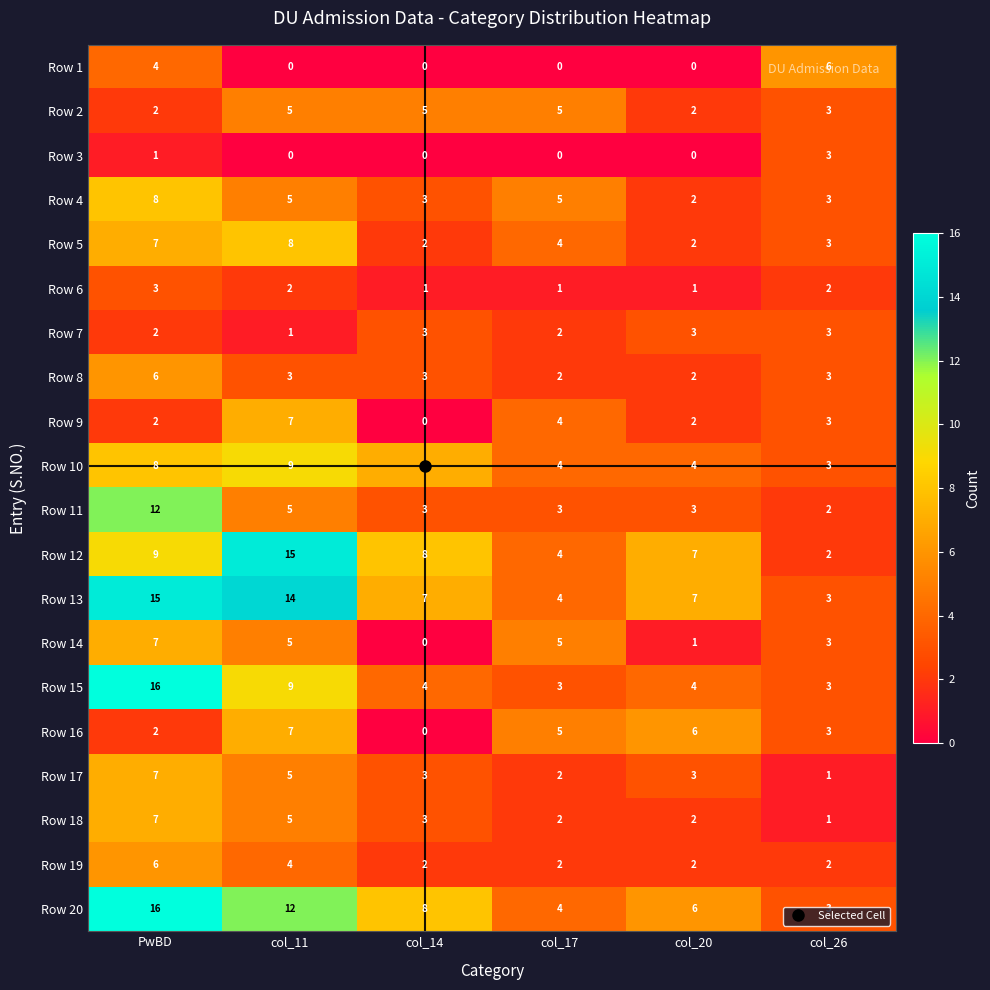

List the labels in order of Row 20 value, smallest first.

col_26, col_17, col_20, col_14, col_11, PwBD